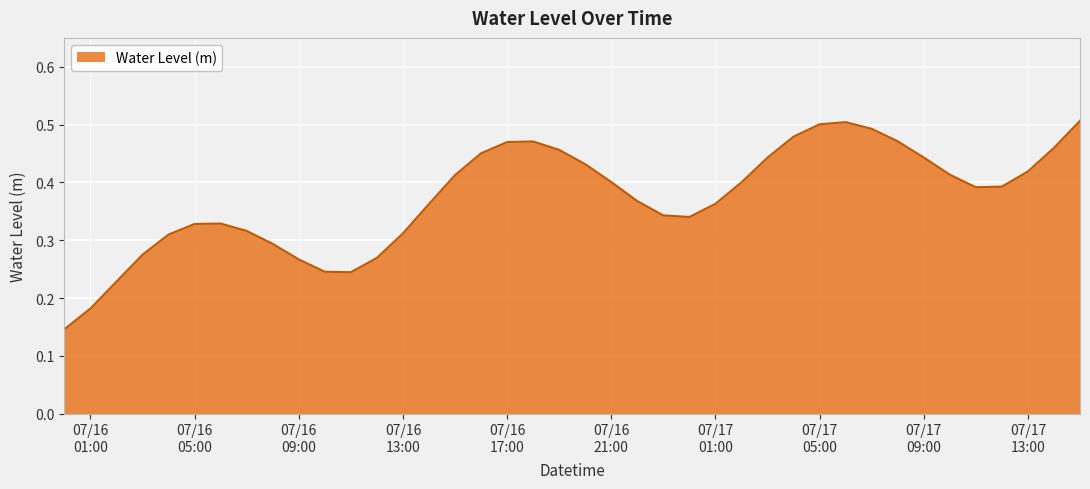

At which category does the chart reach its peak across all series?

2025-07-17 15:00